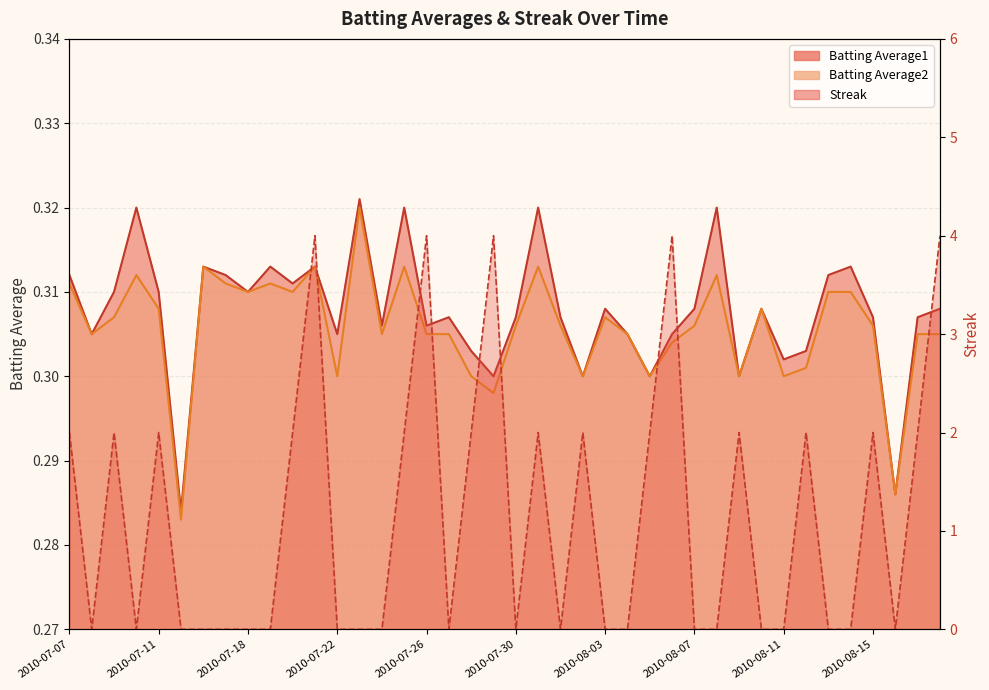

At how many categories does at least one series exceed 3?

5